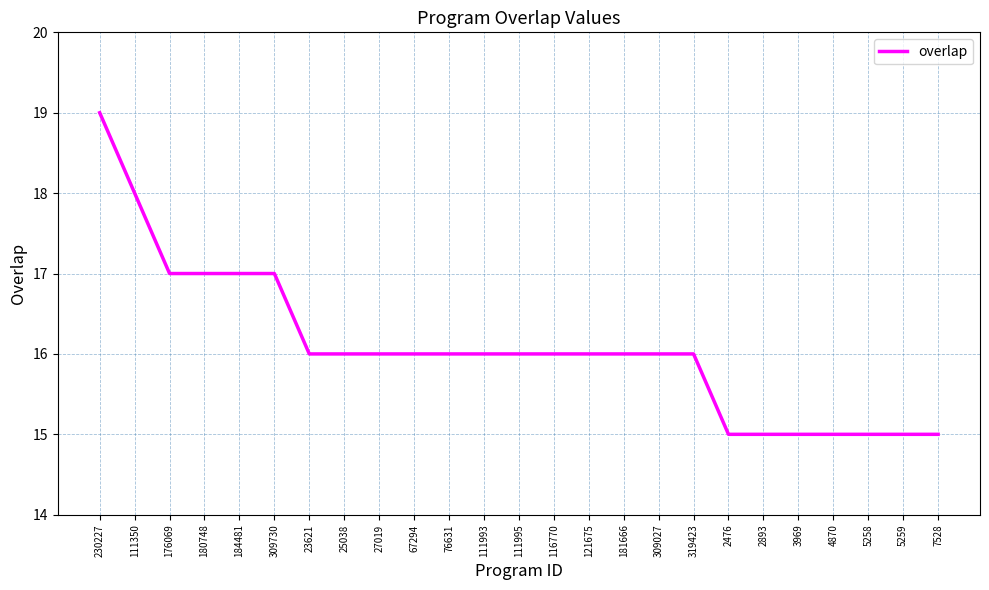

What is the maximum value shown in the chart?

19